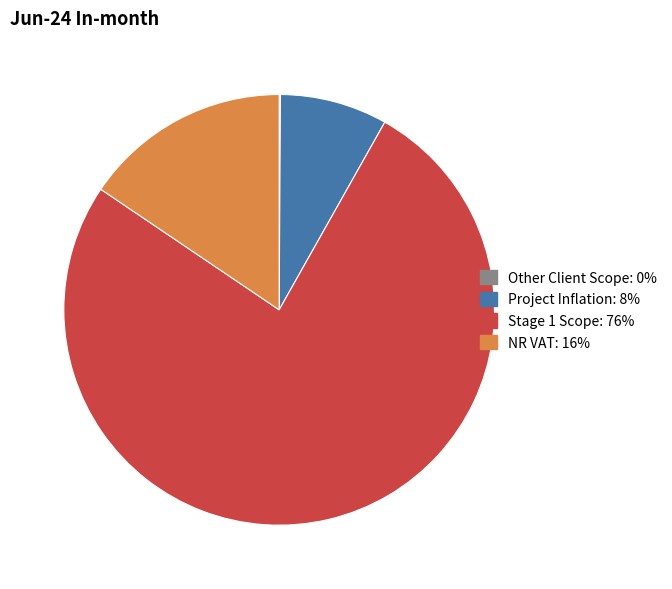

The Stage 1 Scope slice represents 63% of the pie. True or false?

False